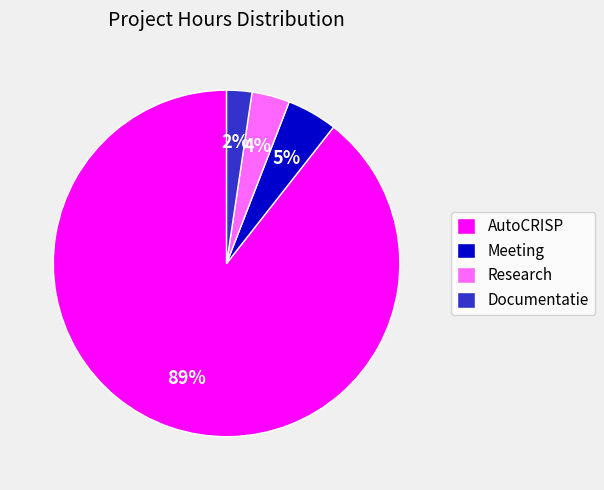

How many slices are in this pie chart?

4